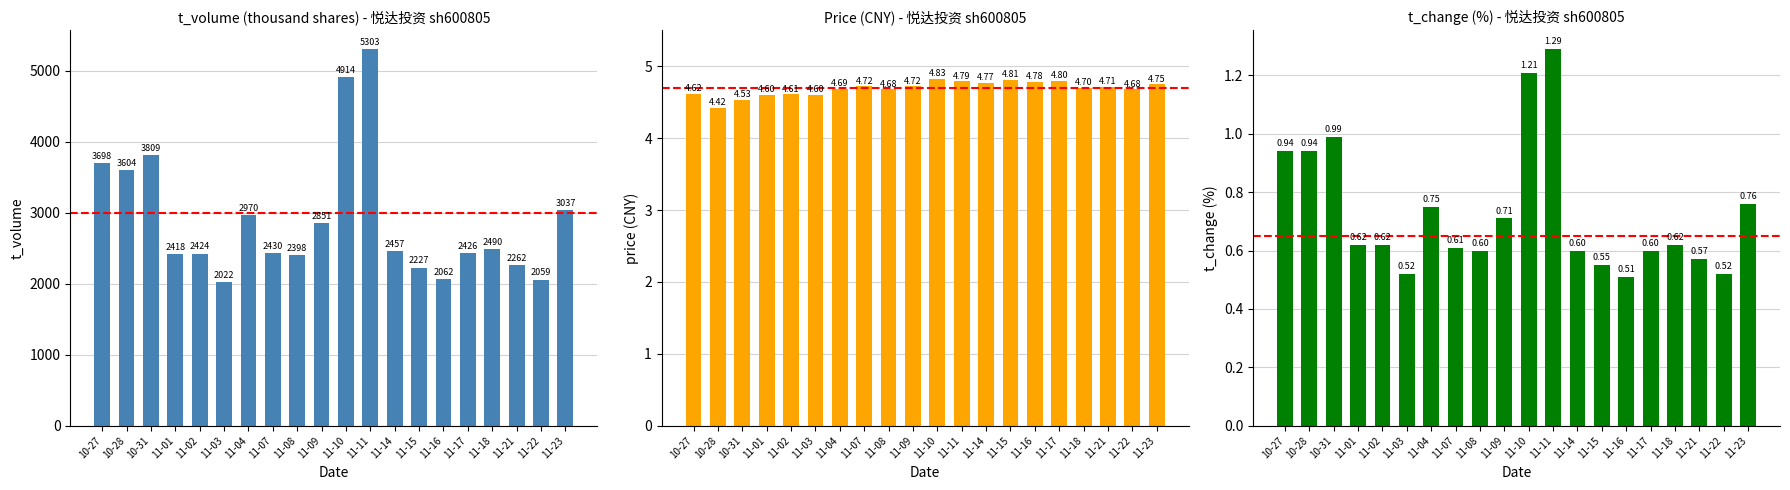

How many bars are there in each group?

3